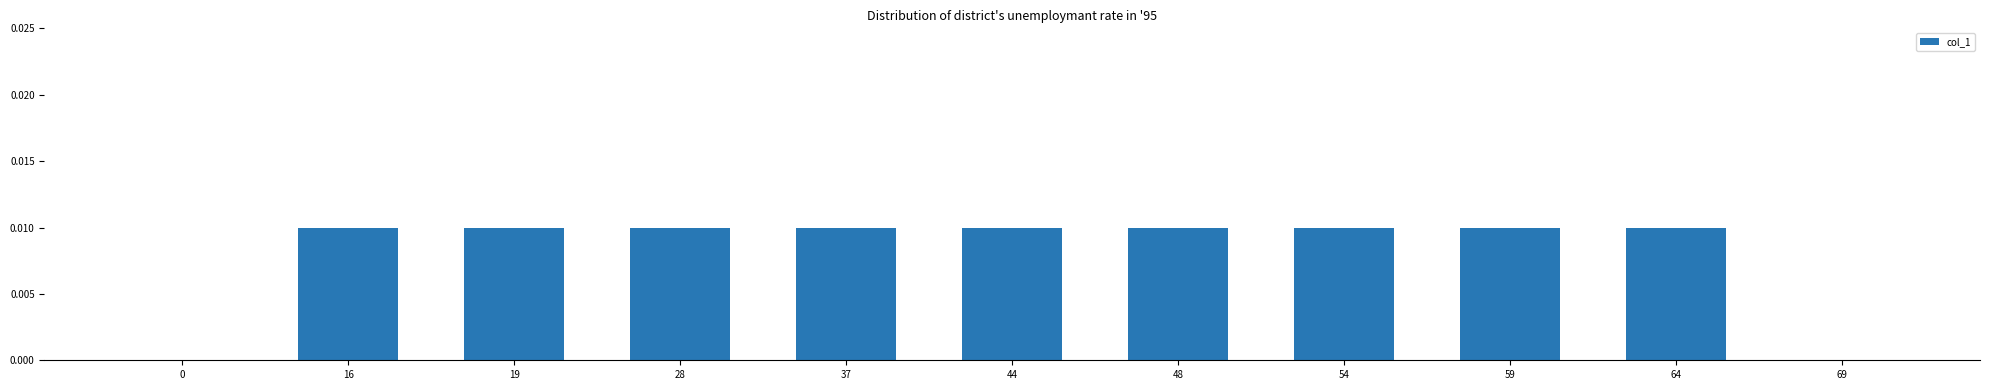

Is it true that the value at 48 is 0.0?

True